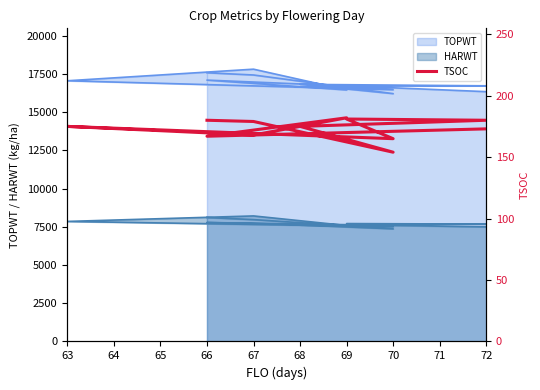

How many values are below 175?

5